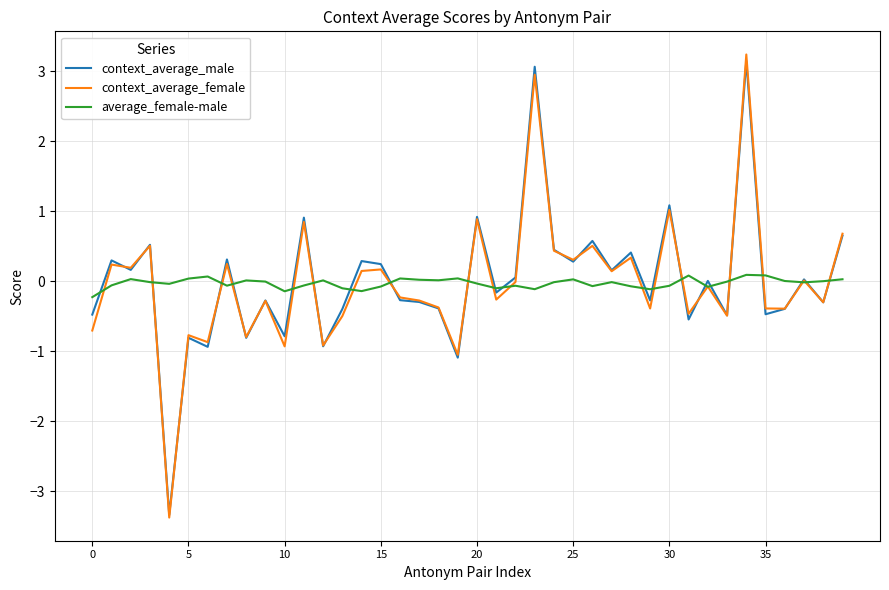

What is the maximum value shown in the chart?

3.2